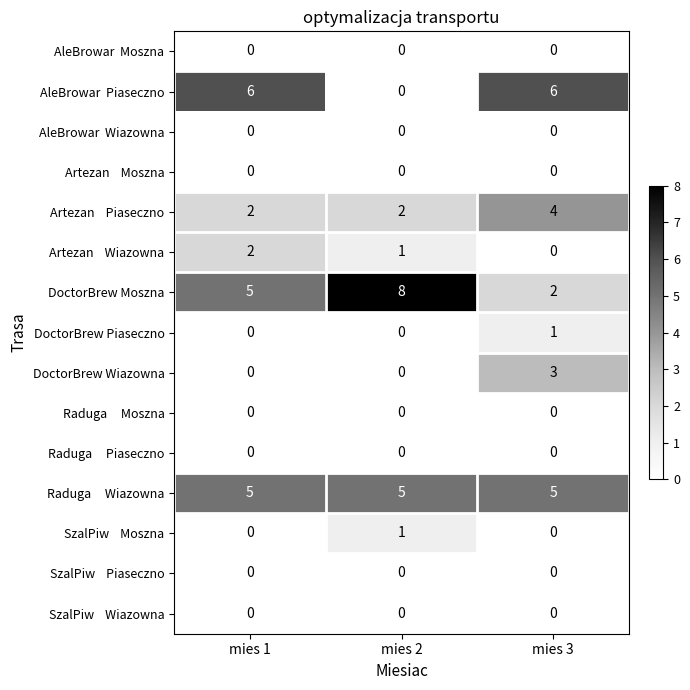

Count the number of categories in the chart.

3